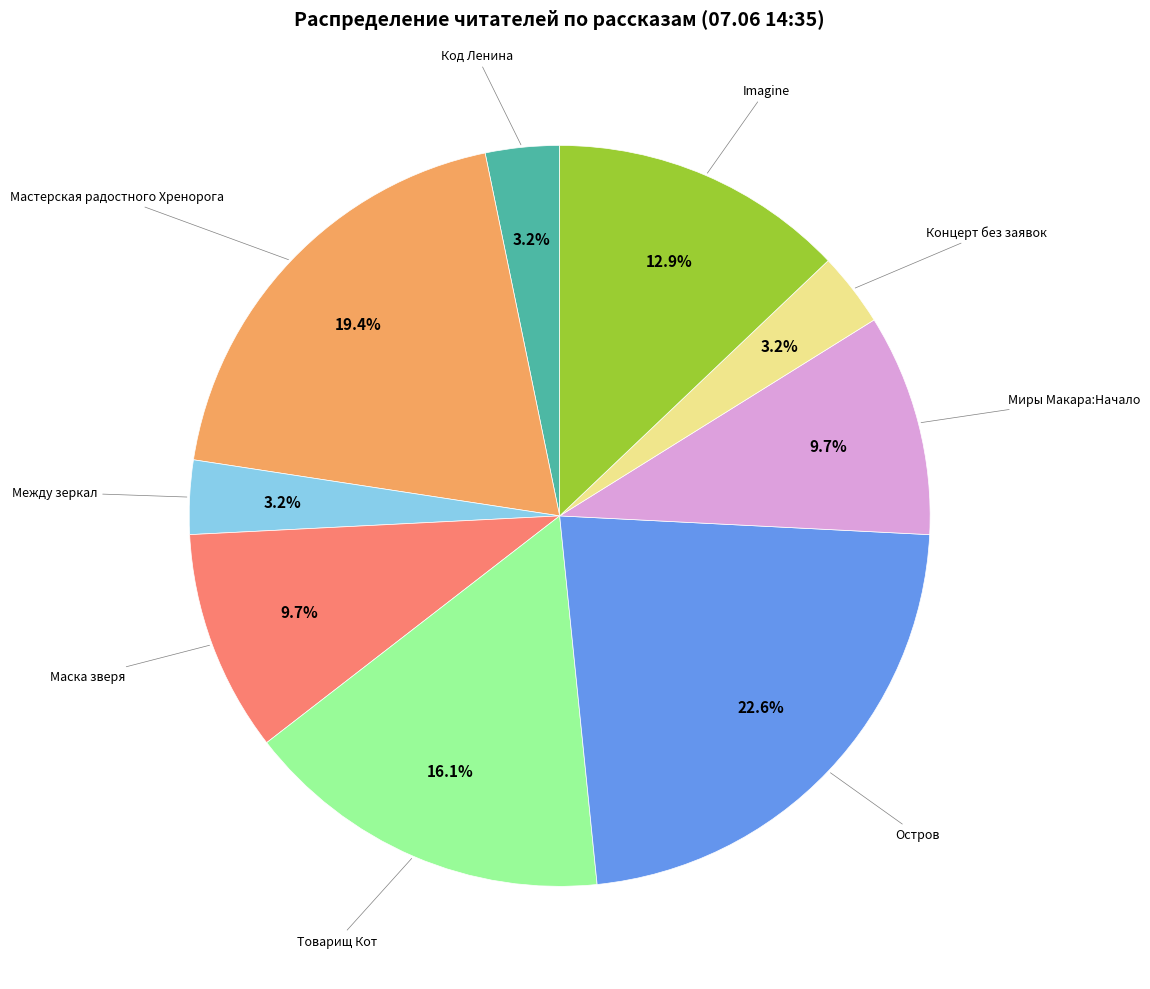

Is there any slice that represents more than half of the pie?

No